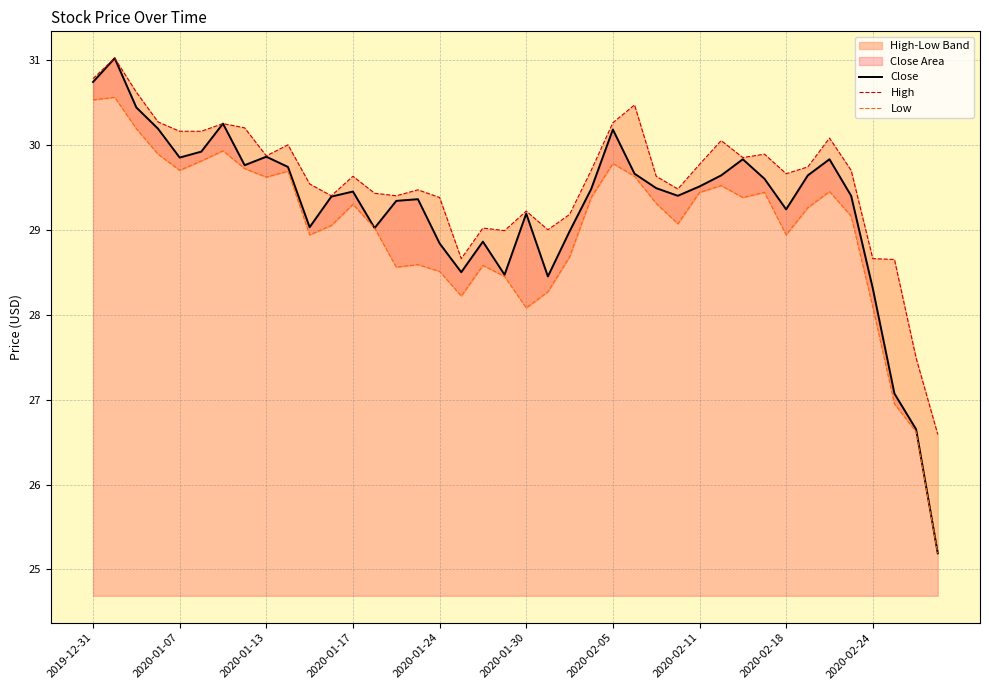

Where is Close nearest to the value 28?

2020-02-24